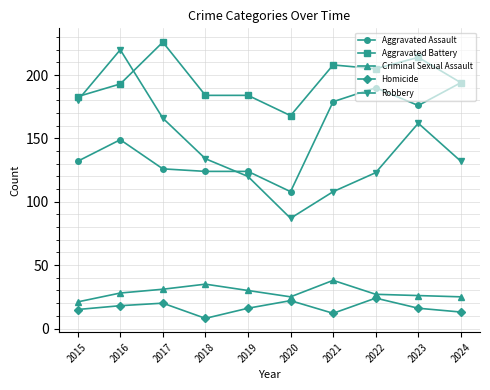

Is it true that Robbery equals 108 at 2021?

True